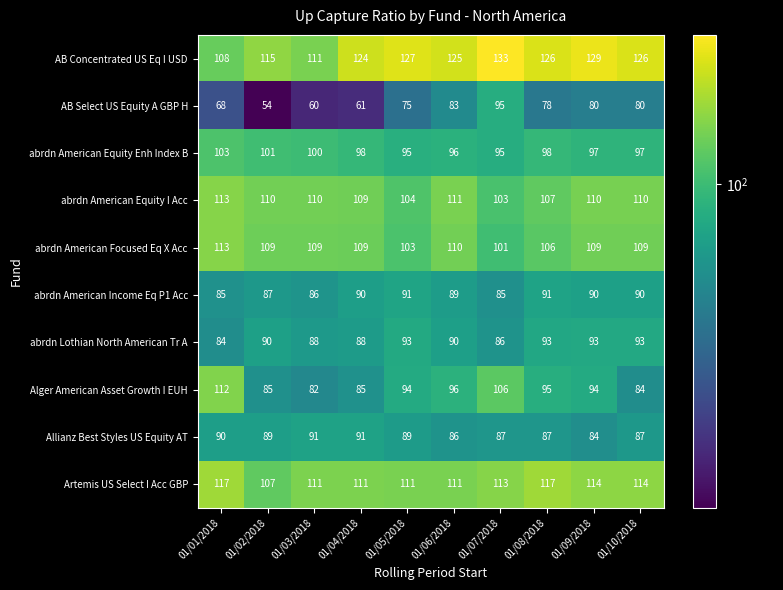

Which series has the largest total across all categories?

AB Concentrated US Eq I USD